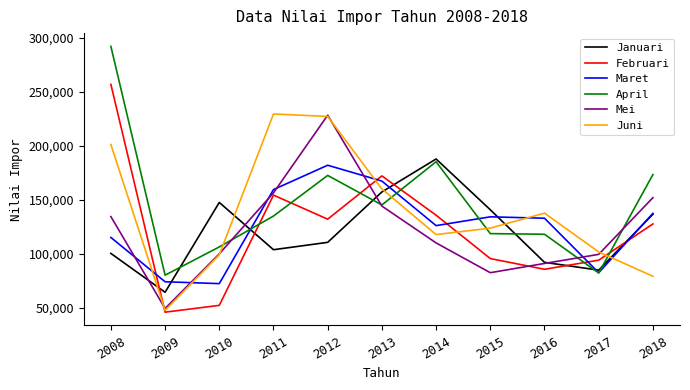

What is the difference between the maximum and minimum values in the Januari series?

123529.7